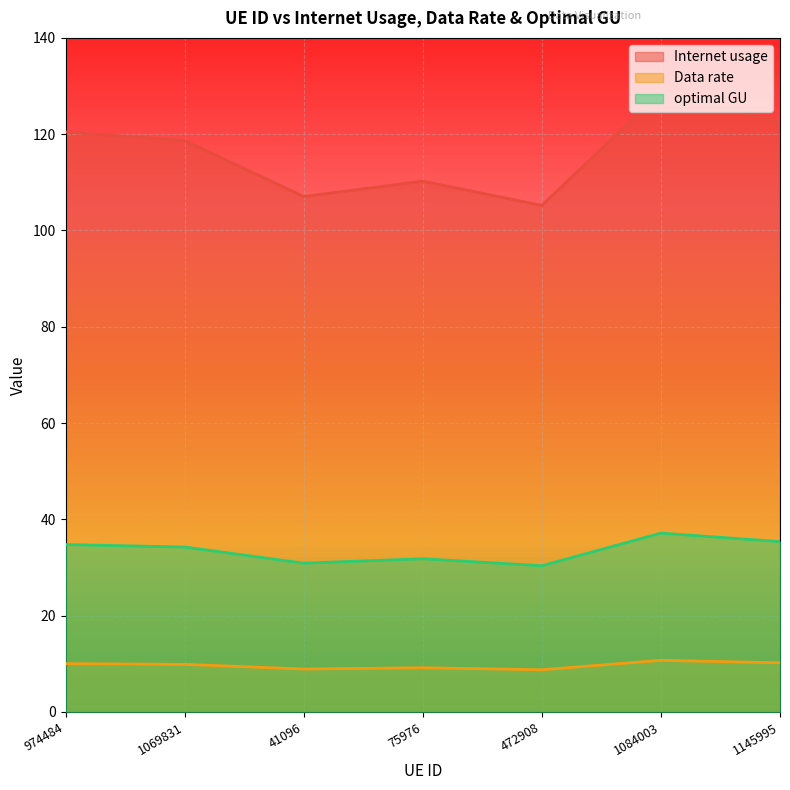

Reading right to left, what are all the values shown in this chart?

Internet usage: 122.6	128.7	105.2	110.2	107.1	118.7	120.5
Data rate: 10.2	10.7	8.8	9.2	8.9	9.9	10.0
optimal GU: 35.4	37.1	30.4	31.8	30.9	34.3	34.8